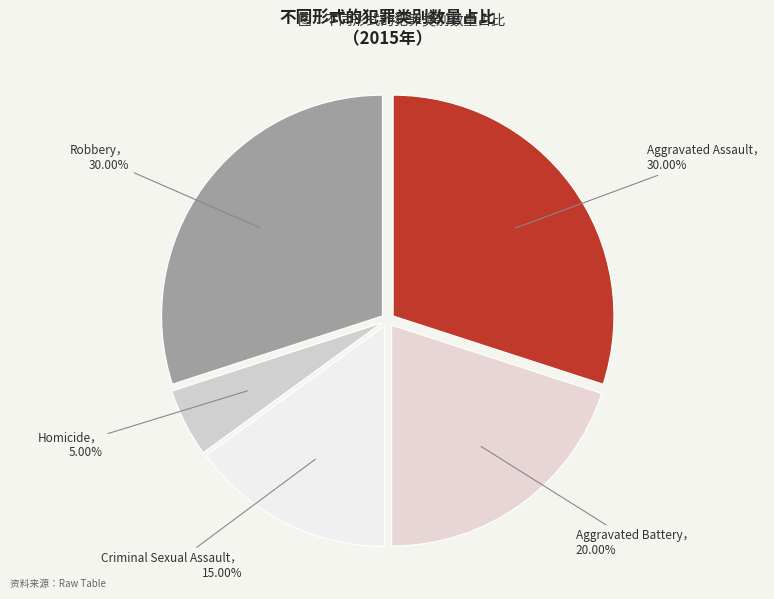

How many segments does this pie chart have?

5